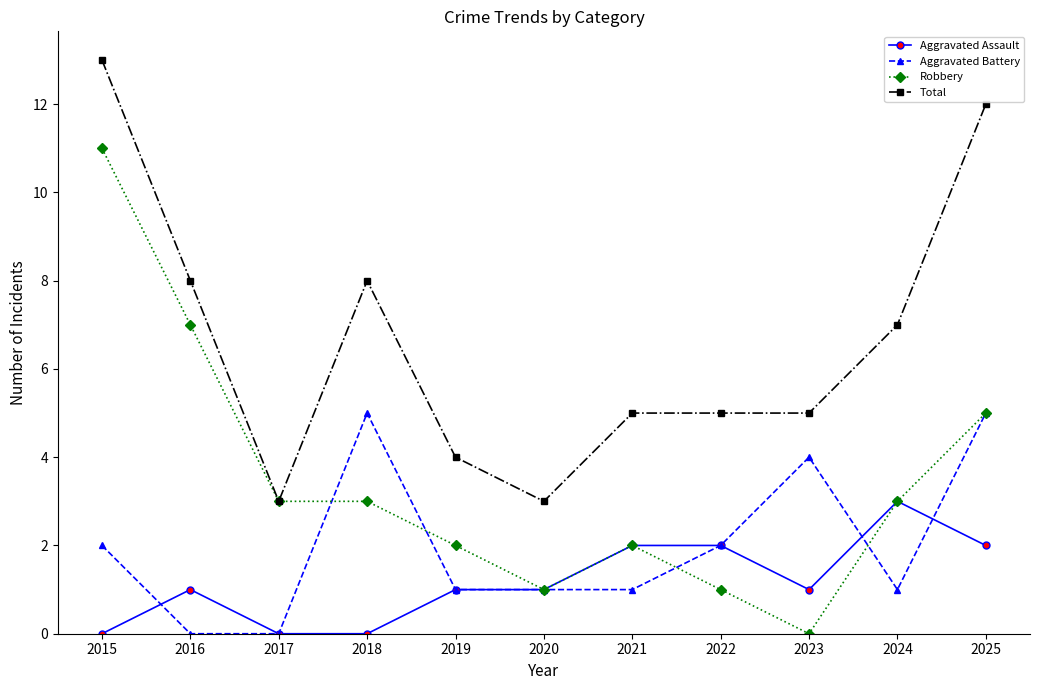

At 2015, list the series in order from largest to smallest.

Total, Robbery, Aggravated Battery, Aggravated Assault